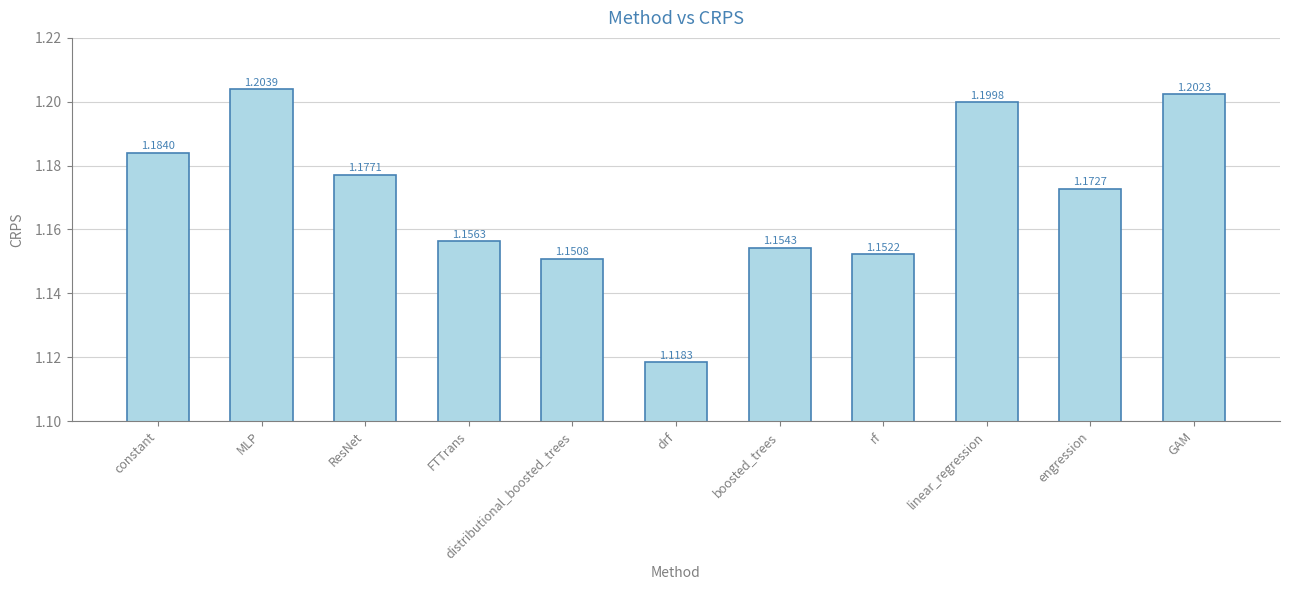

Rank the categories by value from lowest to highest.

drf, distributional_boosted_trees, rf, boosted_trees, FTTrans, engression, ResNet, constant, linear_regression, GAM, MLP